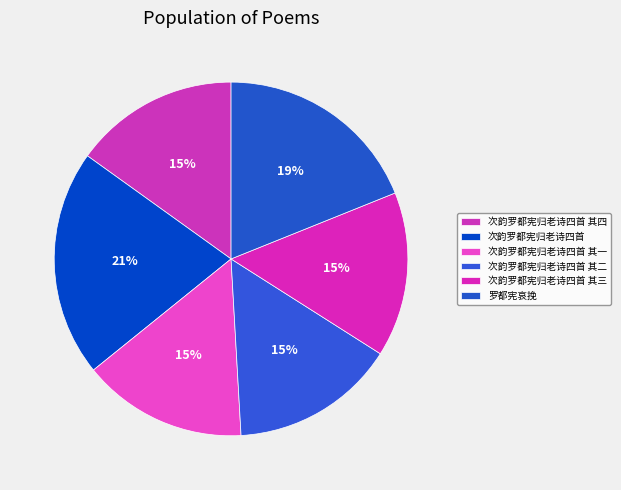

How many segments does this pie chart have?

6